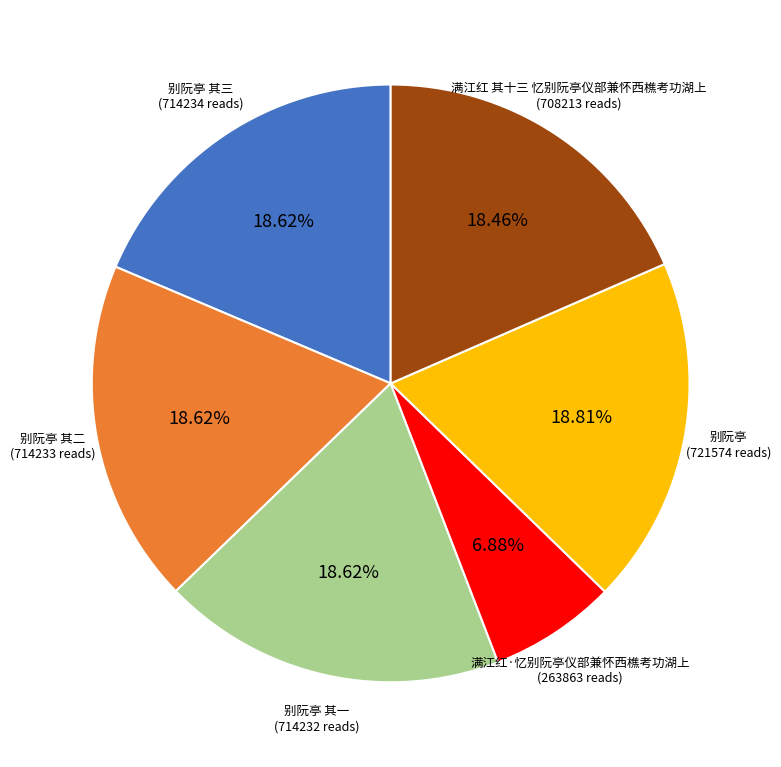

Which slice is the smallest?

满江红·忆别阮亭仪部兼怀西樵考功湖上